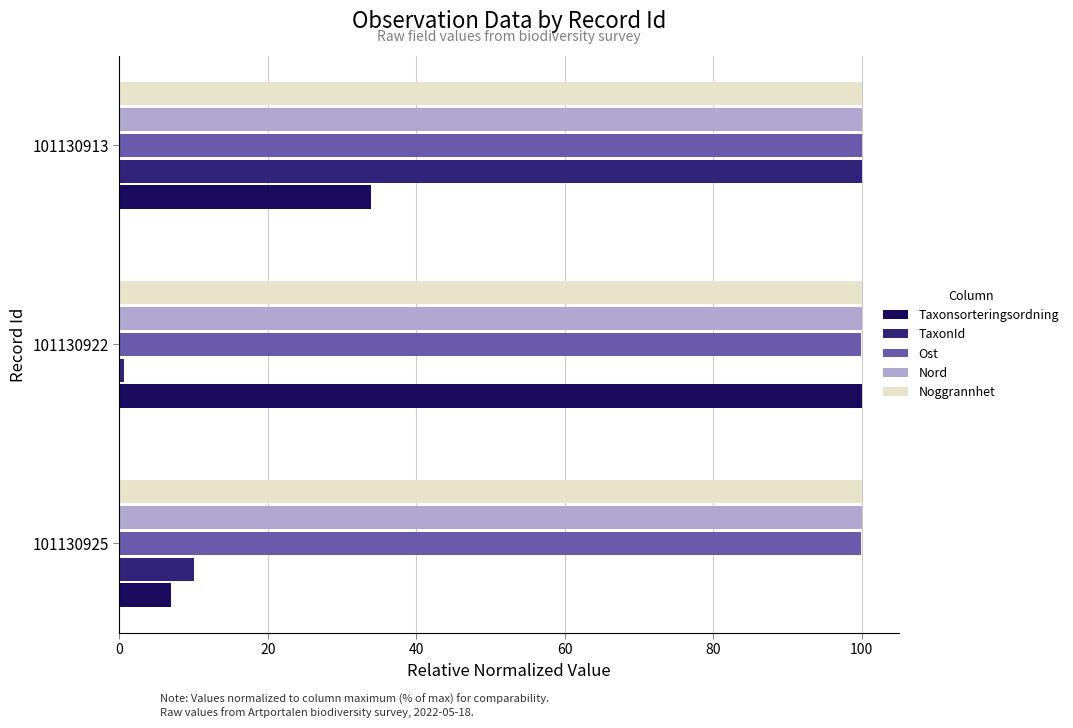

How many distinct data groups are displayed?

5